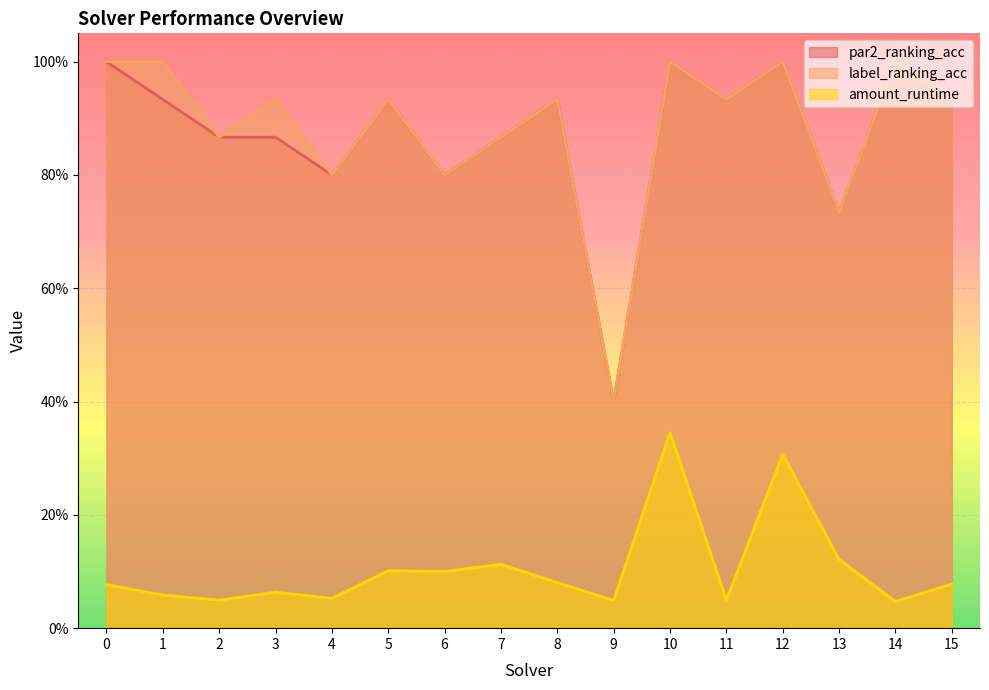

What is the value of the label_ranking_acc point at the 11th from the left?

1.0